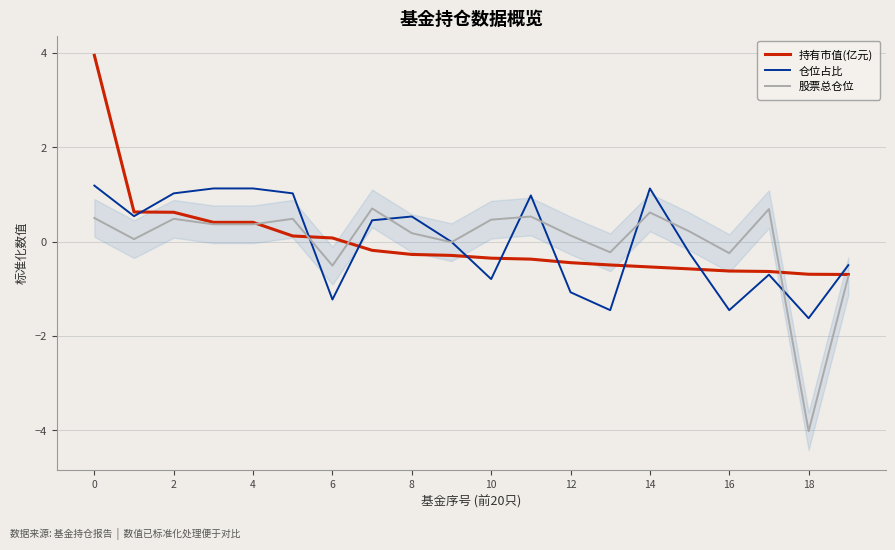

What is the lowest value of the 持有市值(亿元) series?

-0.7